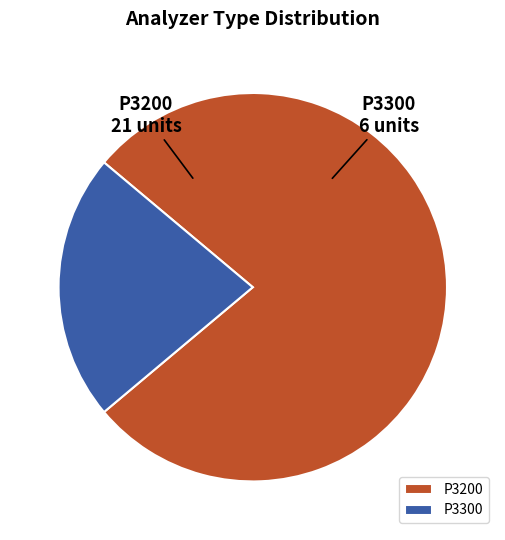

Is it true that P3300 is 11% of the pie?

False